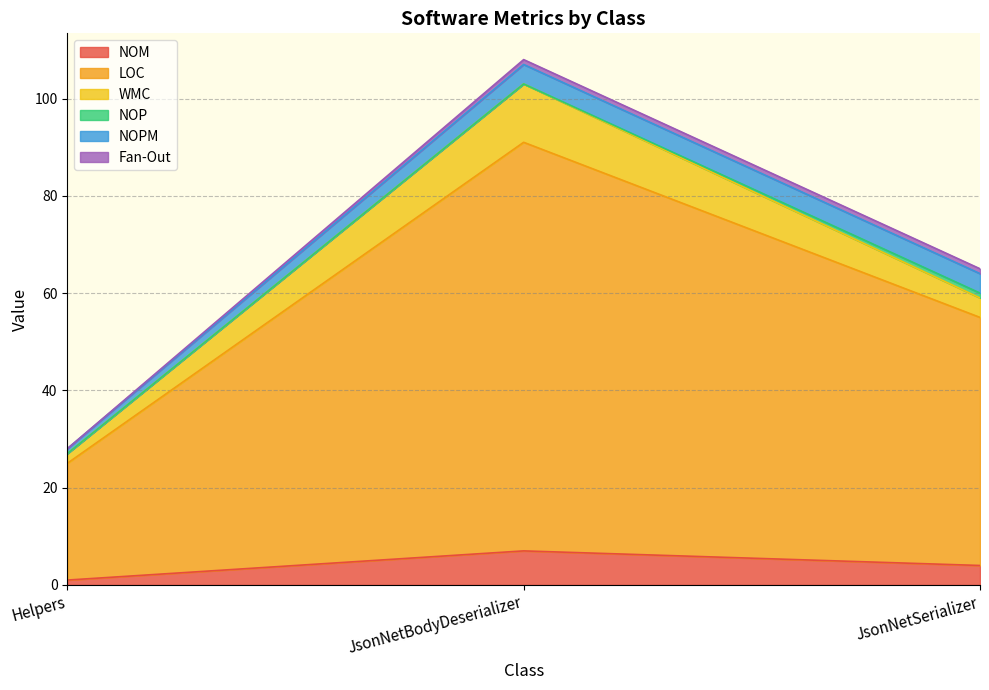

What is the label of the 2nd point from the right?

JsonNetBodyDeserializer